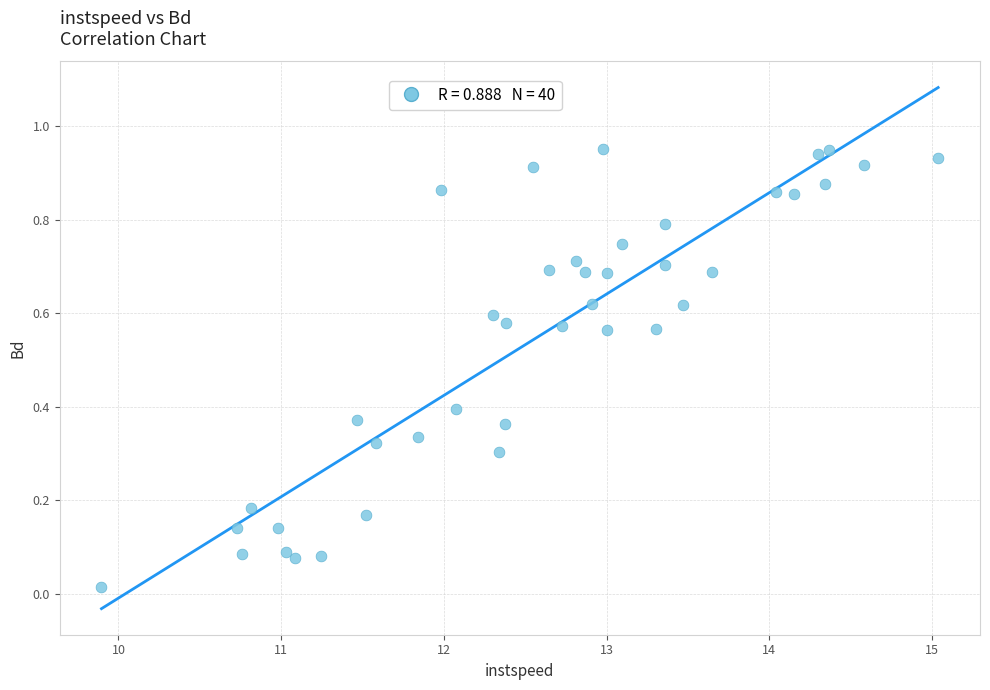

What is the range of X values (max minus min)?

5.1